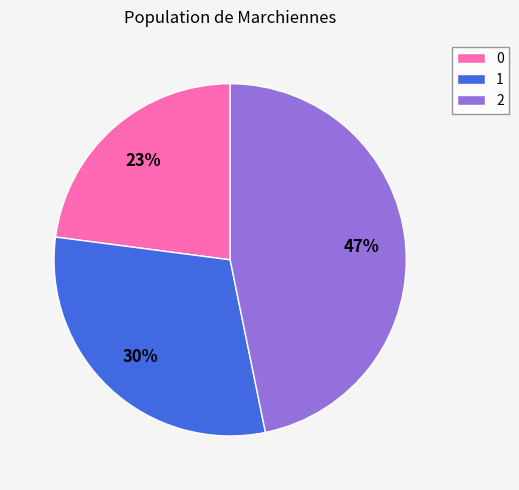

To the nearest percent, what is the average slice percentage?

33%